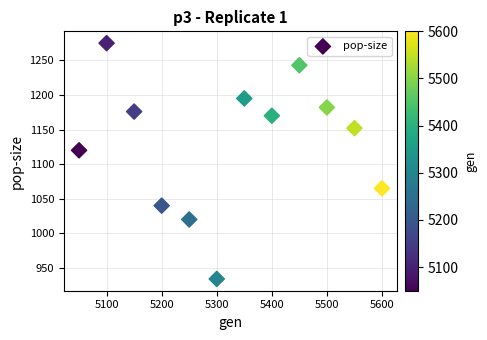

What Y value in the scatter plot is closest to 1104?

1120